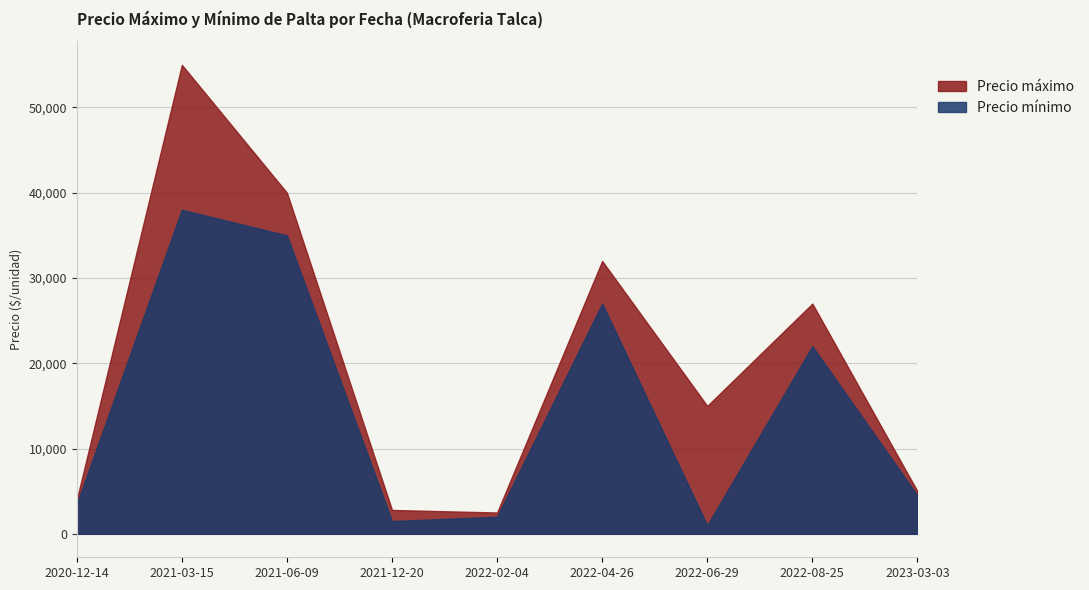

At which label does Precio mínimo reach its minimum?

2022-06-29